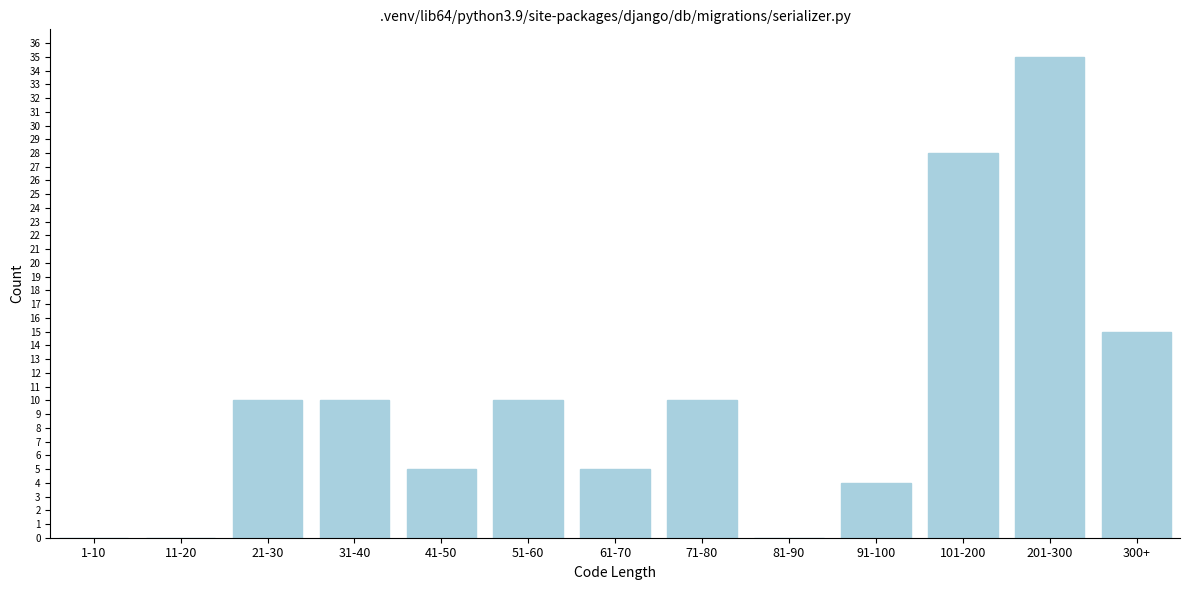

Reading left to right, extract all data points from this chart.

1-10=0	11-20=0	21-30=10	31-40=10	41-50=5	51-60=10	61-70=5	71-80=10	81-90=0	91-100=4	101-200=28	201-300=35	300+=15